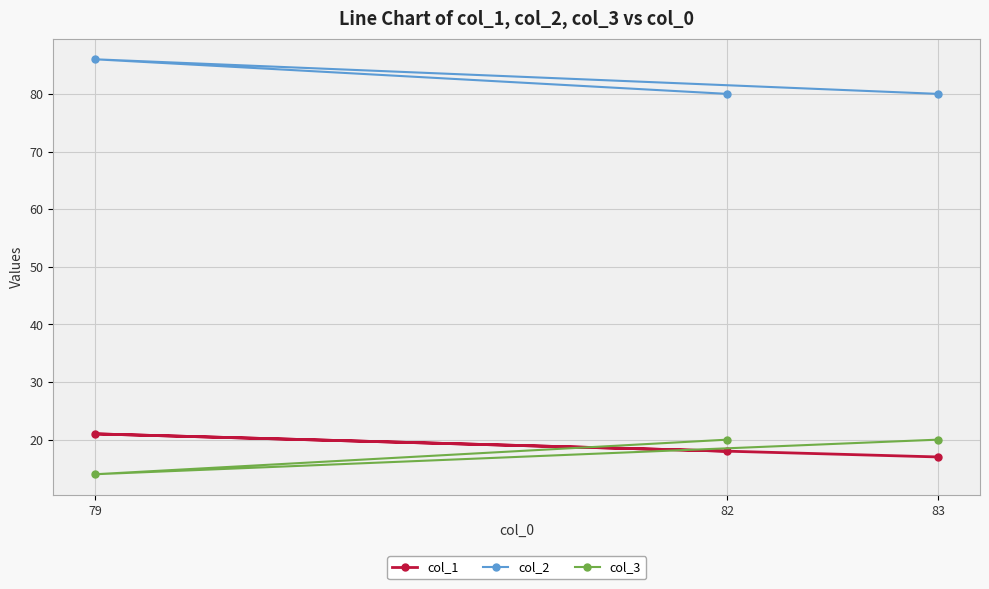

Is it true that col_2 equals 28 at 79?

False